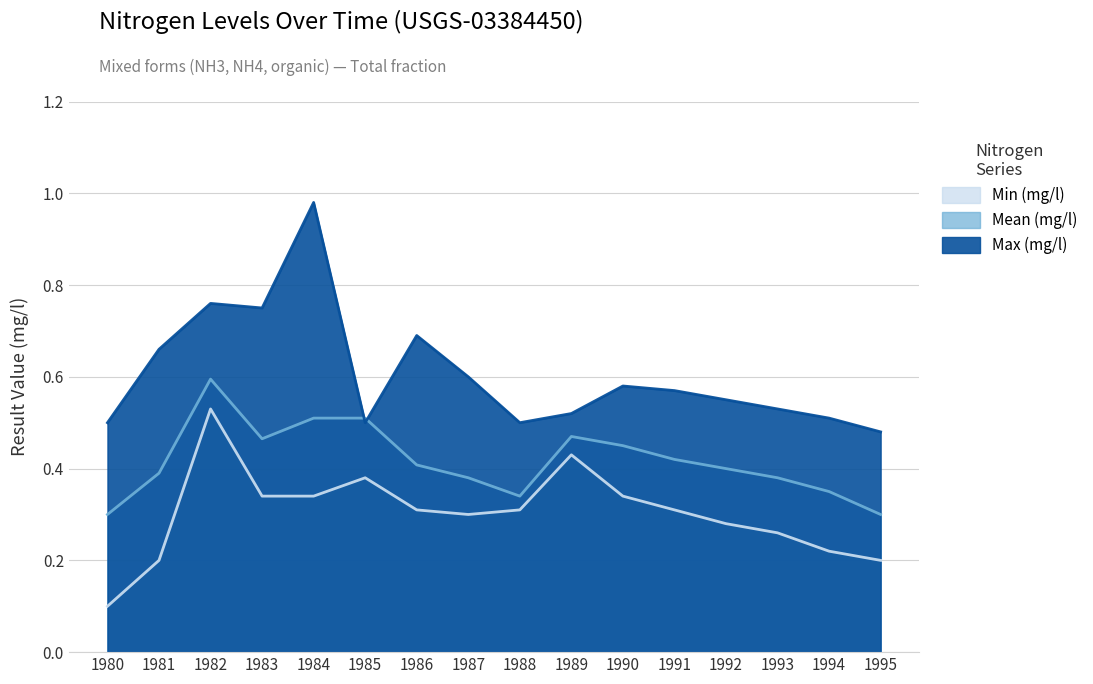

What is the value of the Min (mg/l) point at the 11th from the left?

0.3